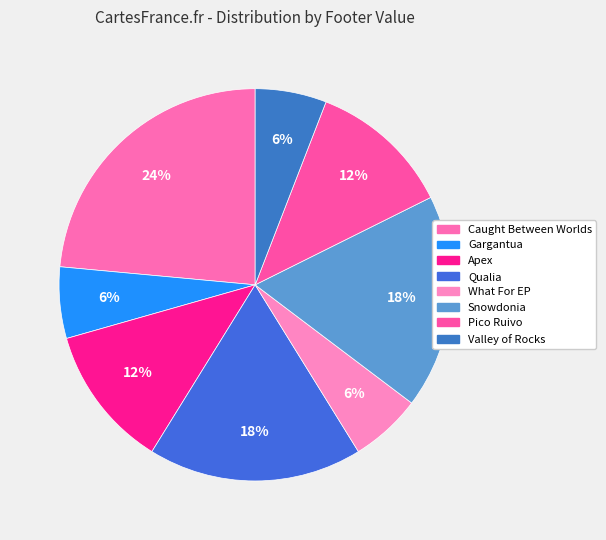

How many segments does this pie chart have?

8